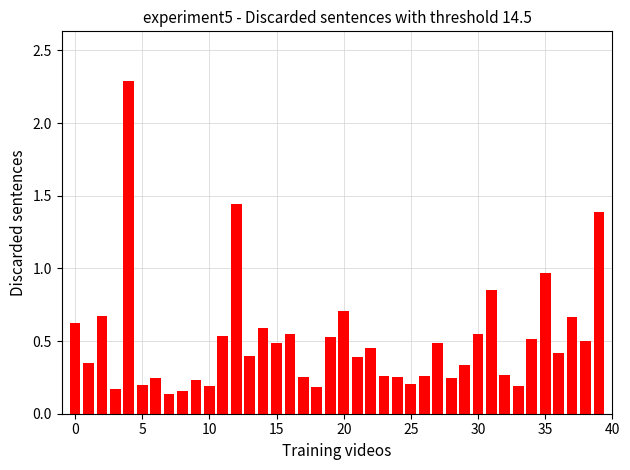

What is the difference between the maximum and minimum values?

2.2